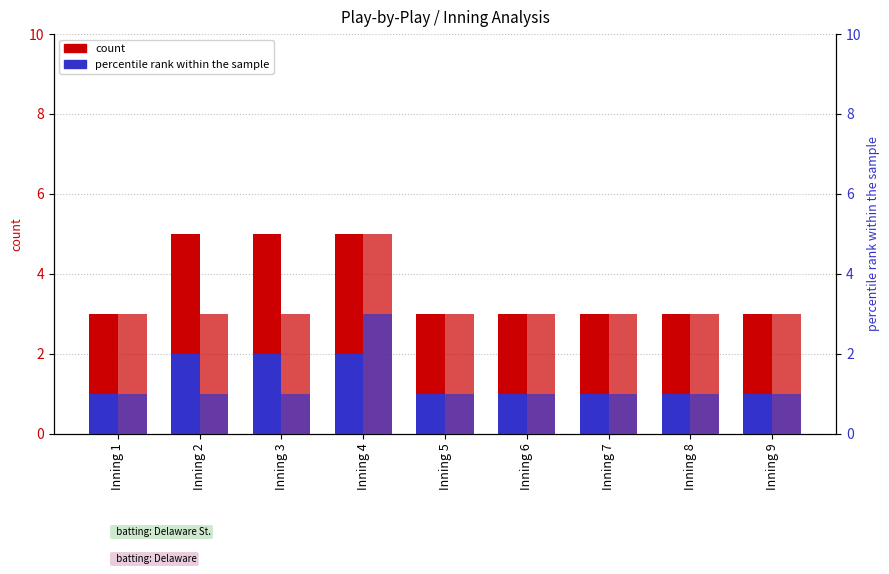

Is the value of Delaware plays at Inning 9 greater than the value of Delaware St. plays at Inning 9?

No